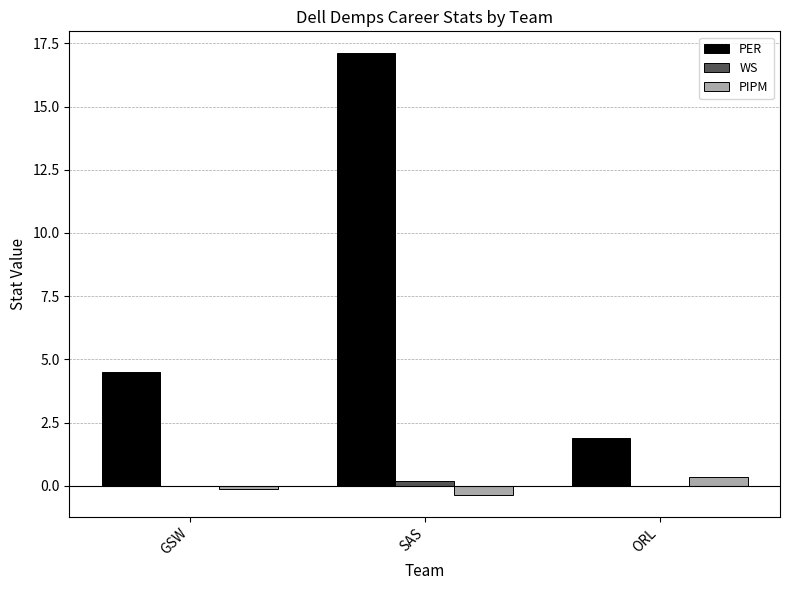

Are the bars grouped side by side (vs. stacked)?

Yes